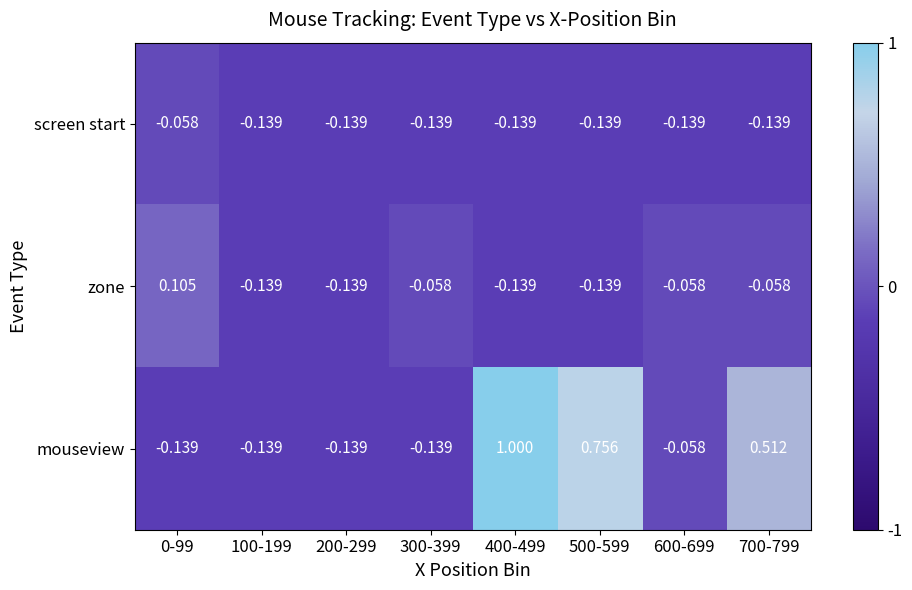

Which series has the largest total across all categories?

mouseview